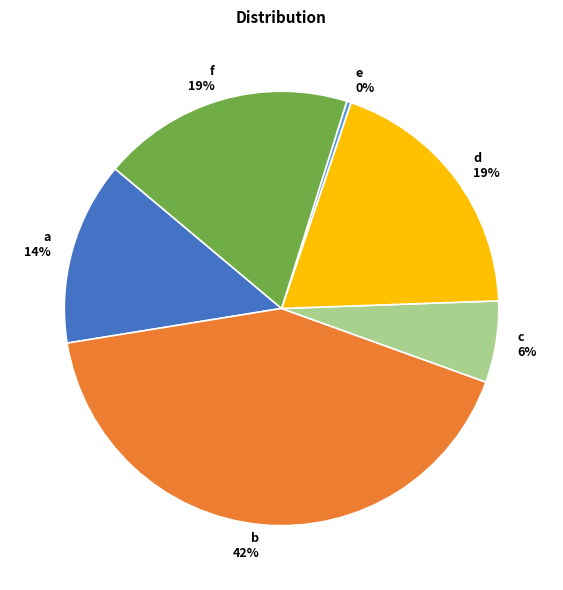

Count the number of slices in the pie.

6